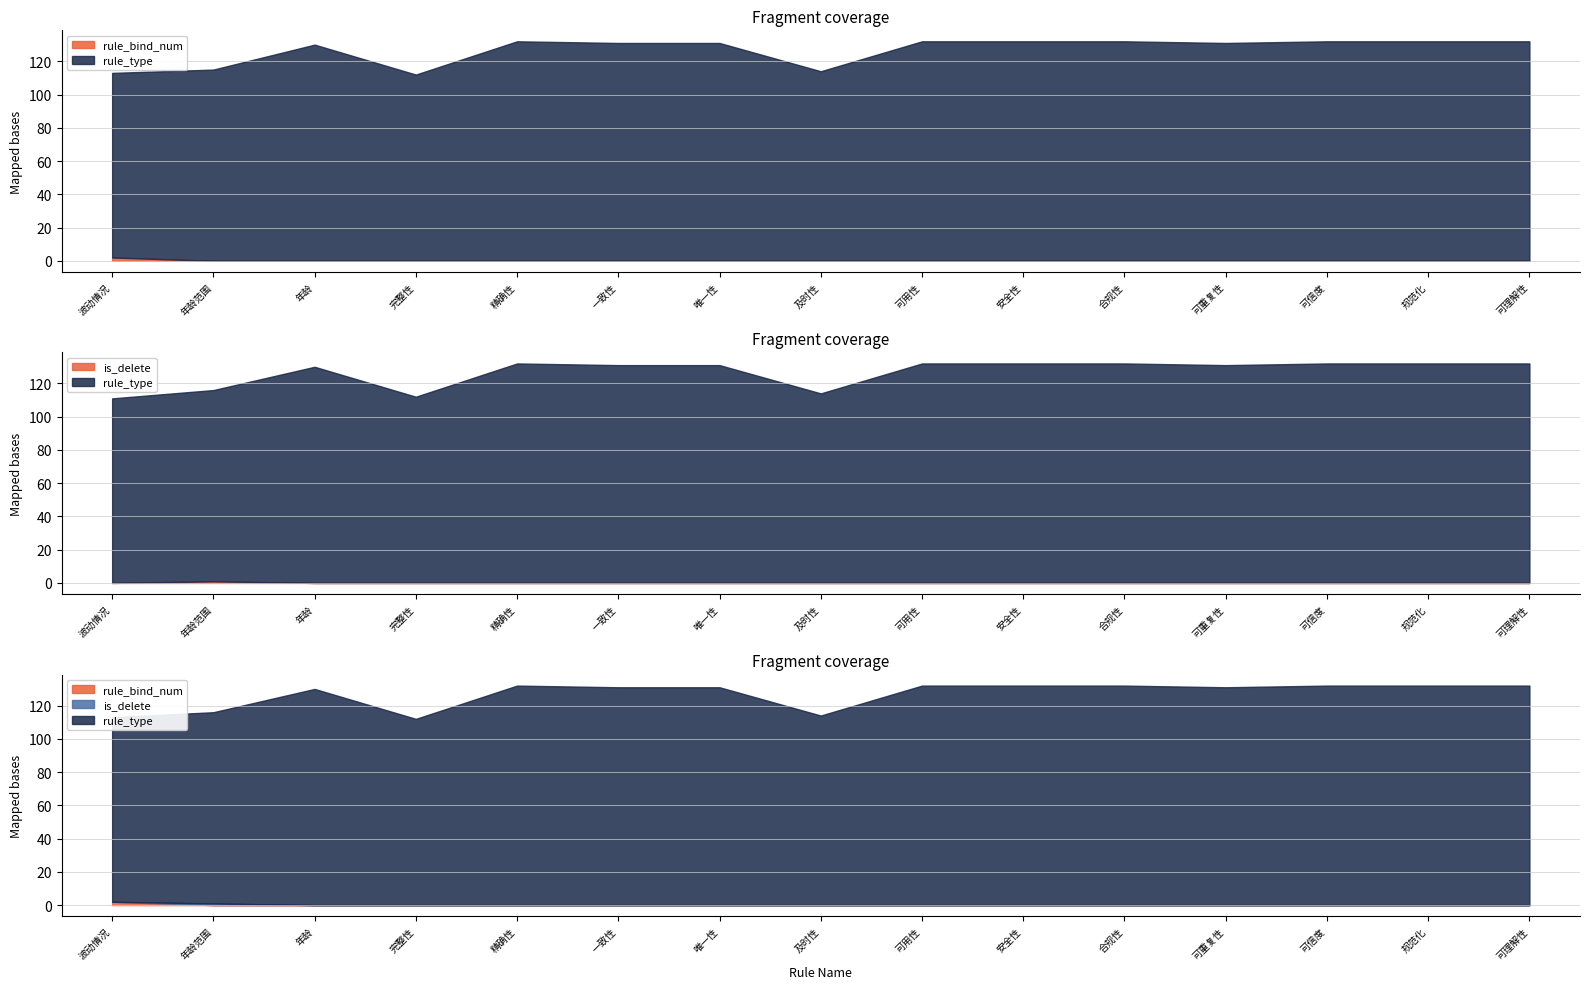

What position from the right is 合规性?

5